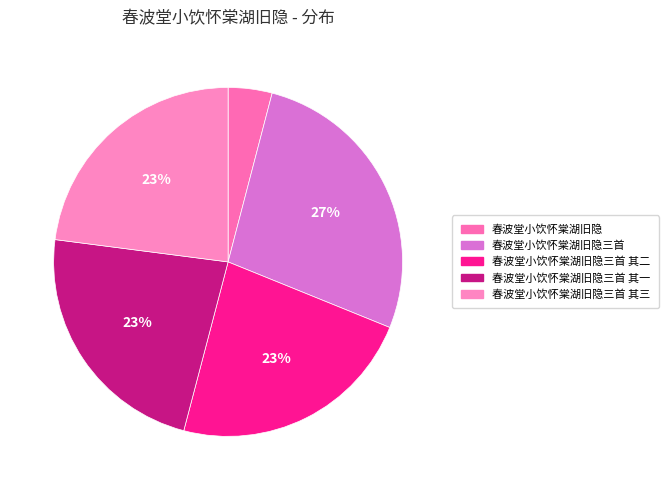

Count the number of slices in the pie.

5